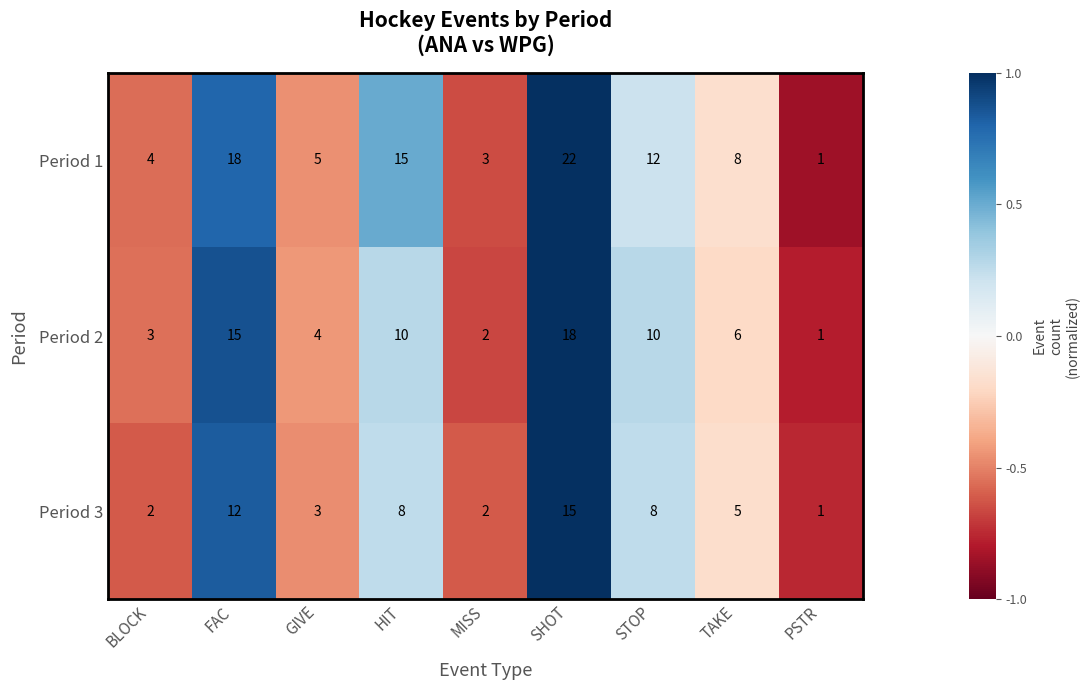

The value of Period 1 at FAC is 18. True or false?

True